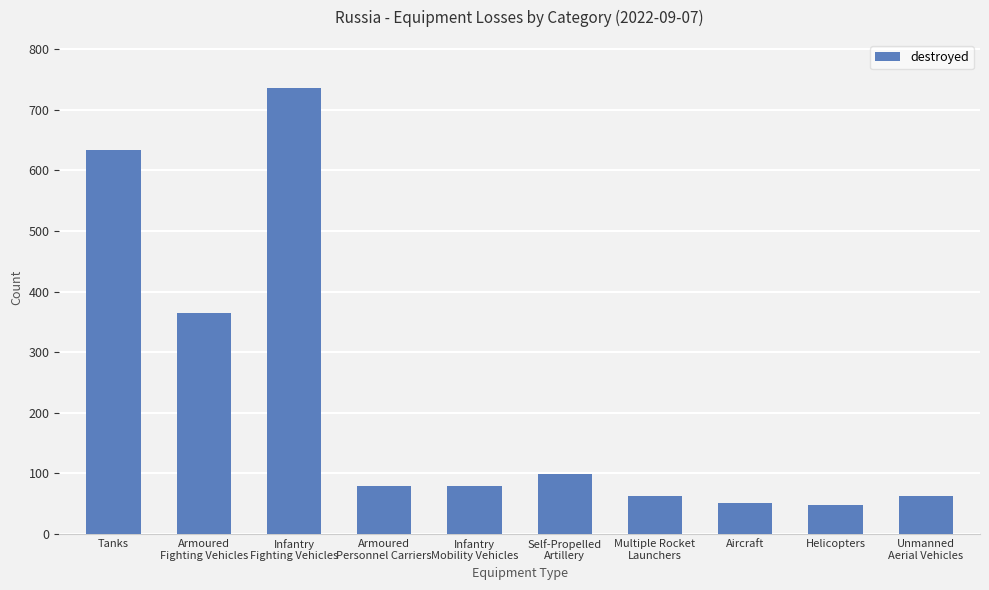

Are the bars grouped side by side (vs. stacked)?

No